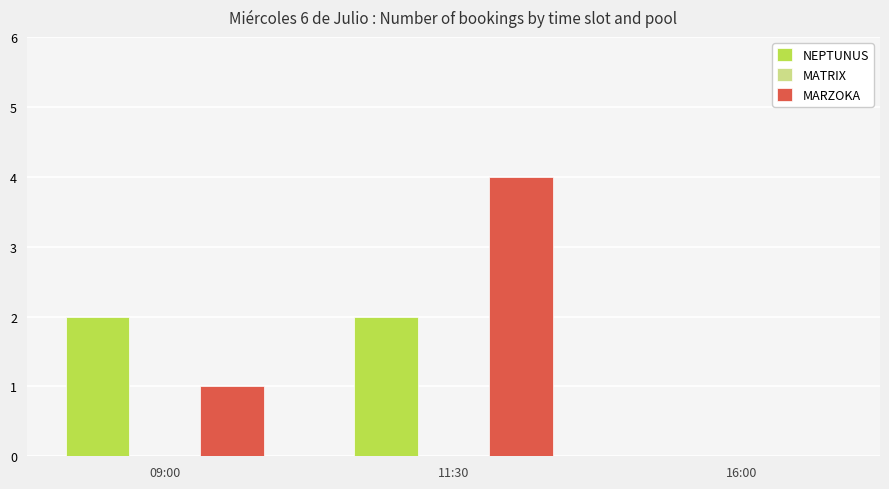

What is the maximum value for MARZOKA?

4